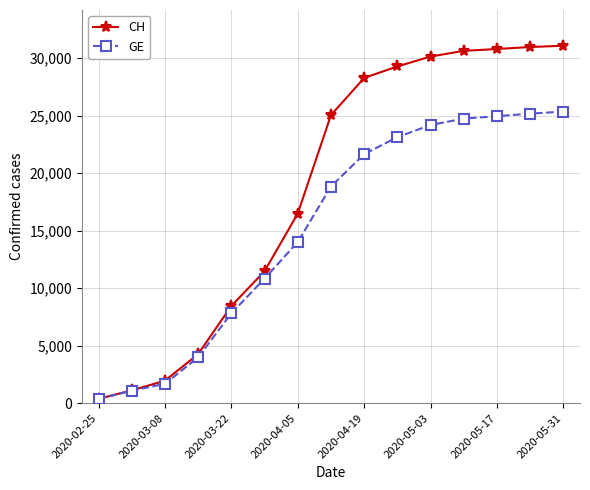

What is the value of the GE point at the 4th from the left?

3978